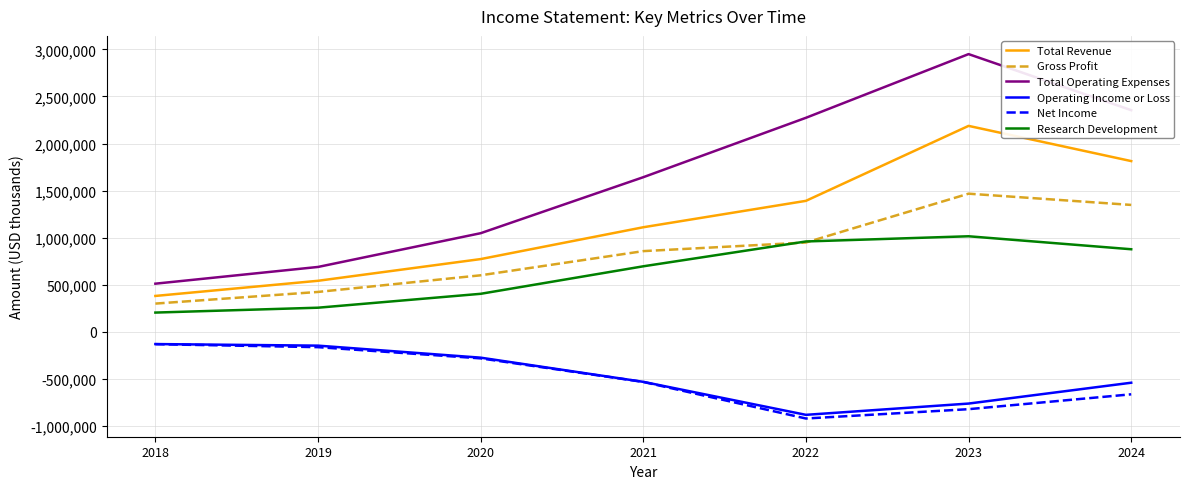

Which series has the largest total across all categories?

Total Operating Expenses